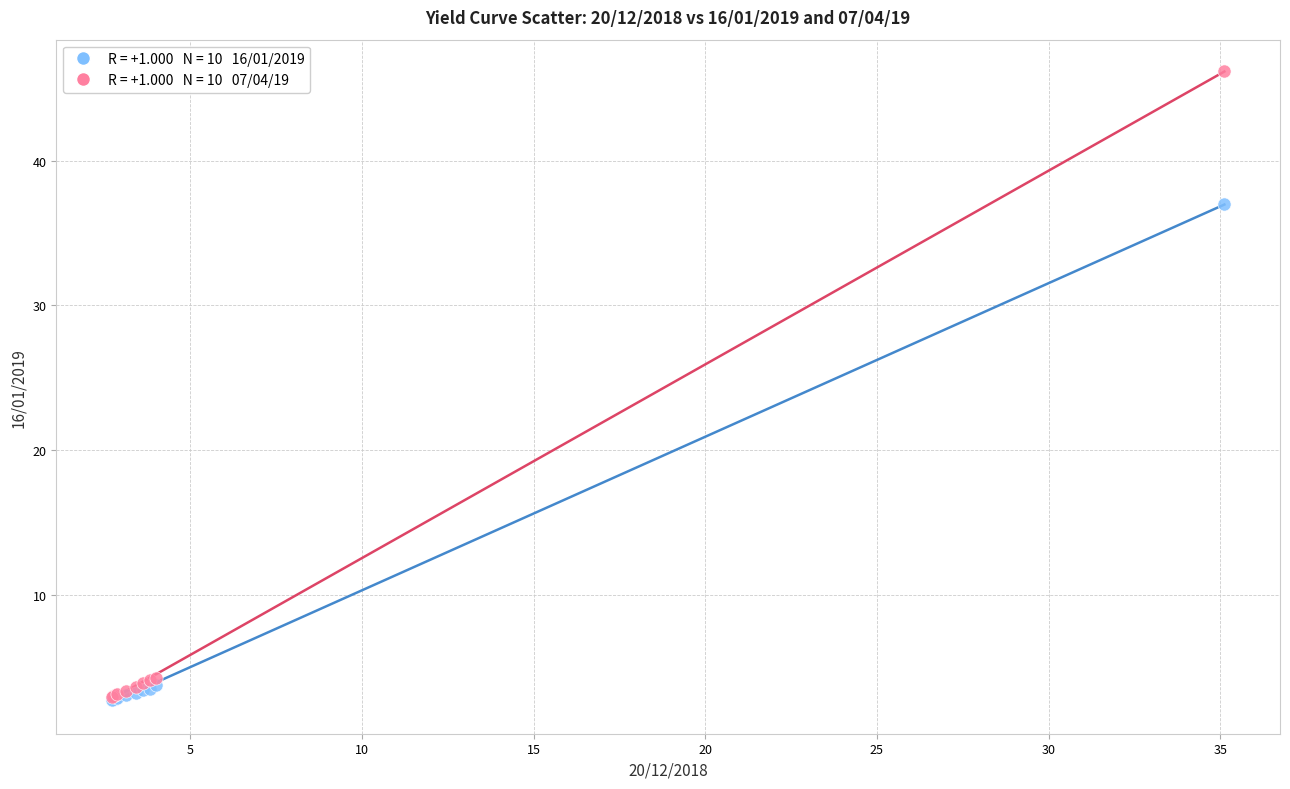

Across all series, what Y value is closest to 24?

37.0